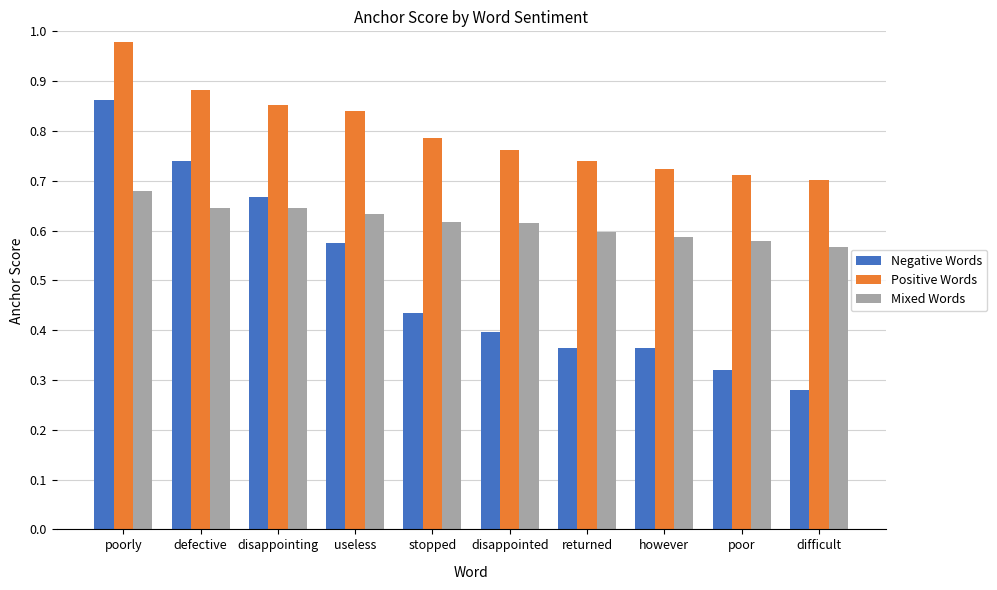

True or false: Mixed Words has a value of 0.6 at defective.

True